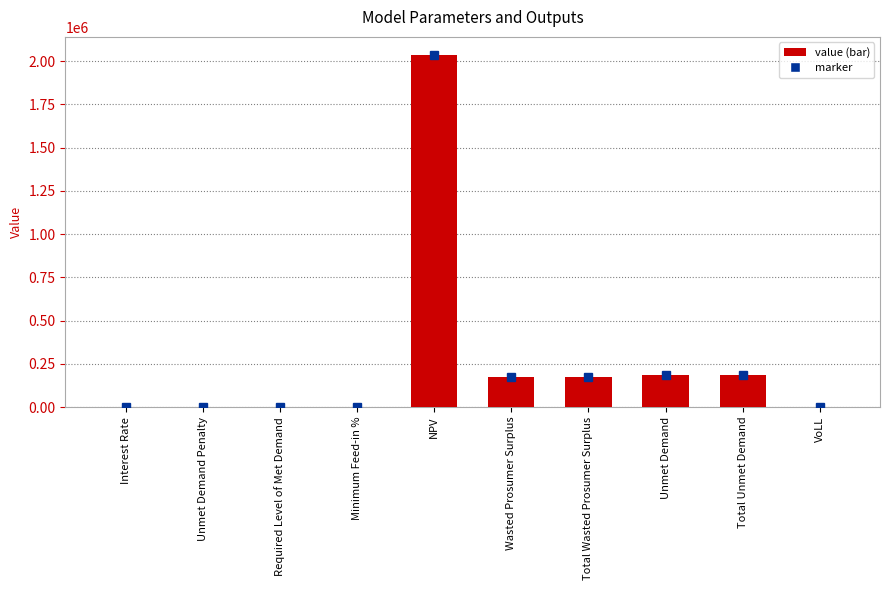

What is the maximum value shown in the chart?

2038931.5